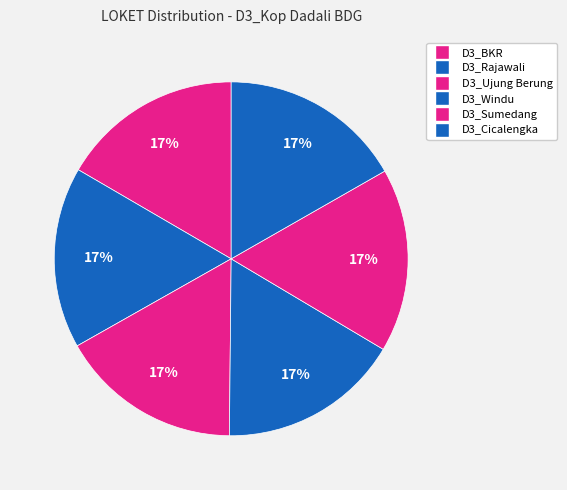

Is there any slice that represents more than half of the pie?

No